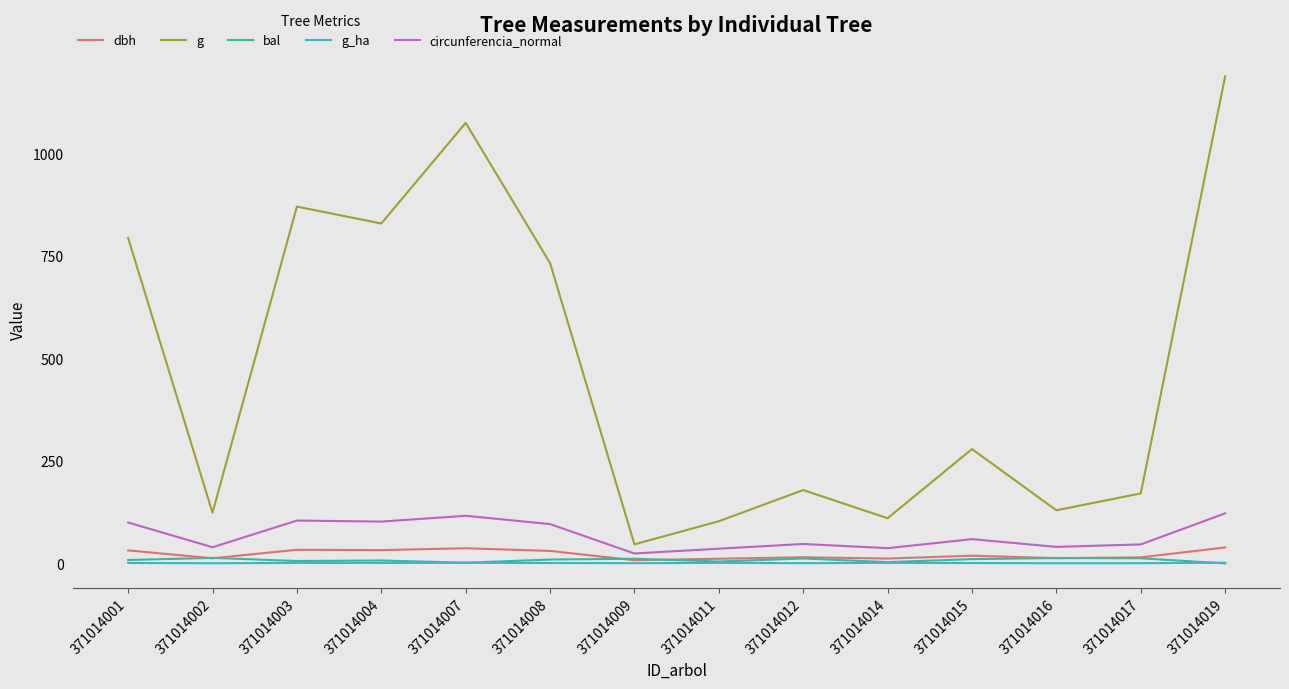

True or false: g and g_ha intersect in this chart.

False